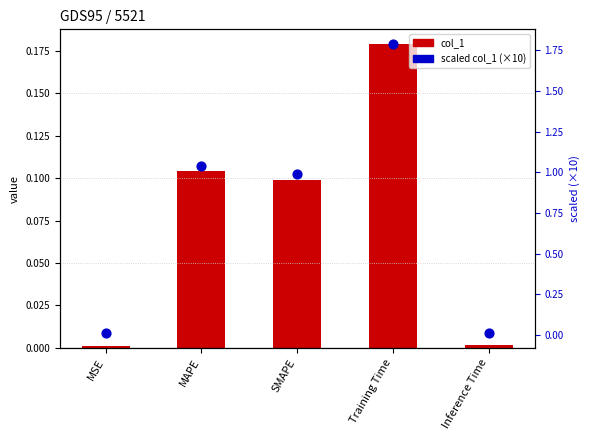

Is the value of col_1 at MAPE greater than the value of scaled col_1 (×10) at MSE?

Yes